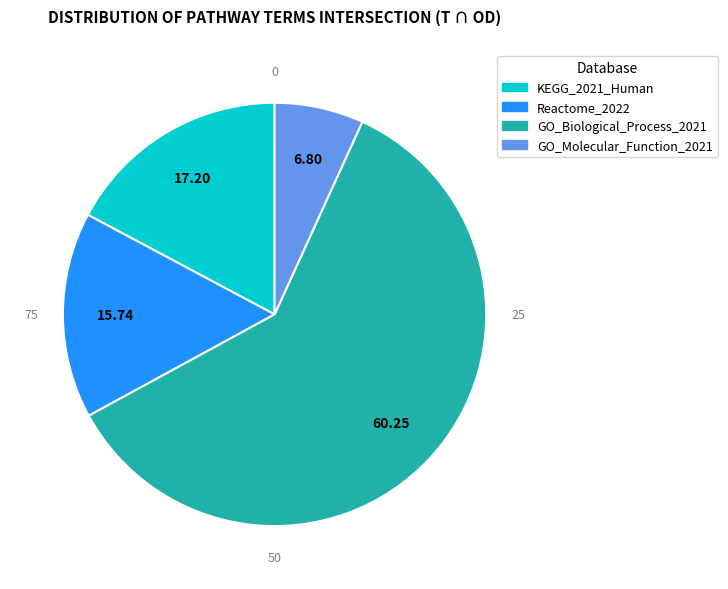

To the nearest percent, what is the average slice percentage?

25%